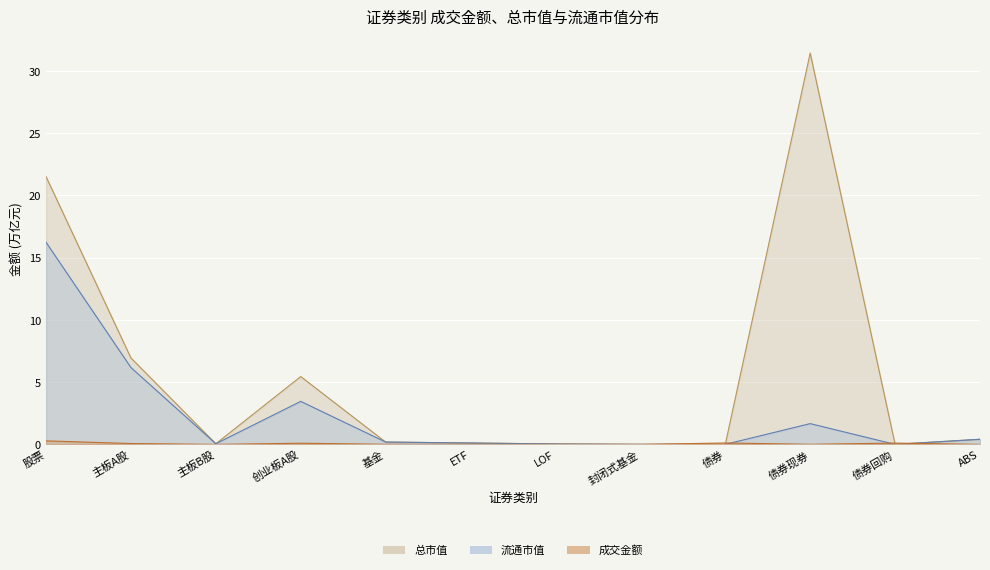

What position from the right is ABS?

1